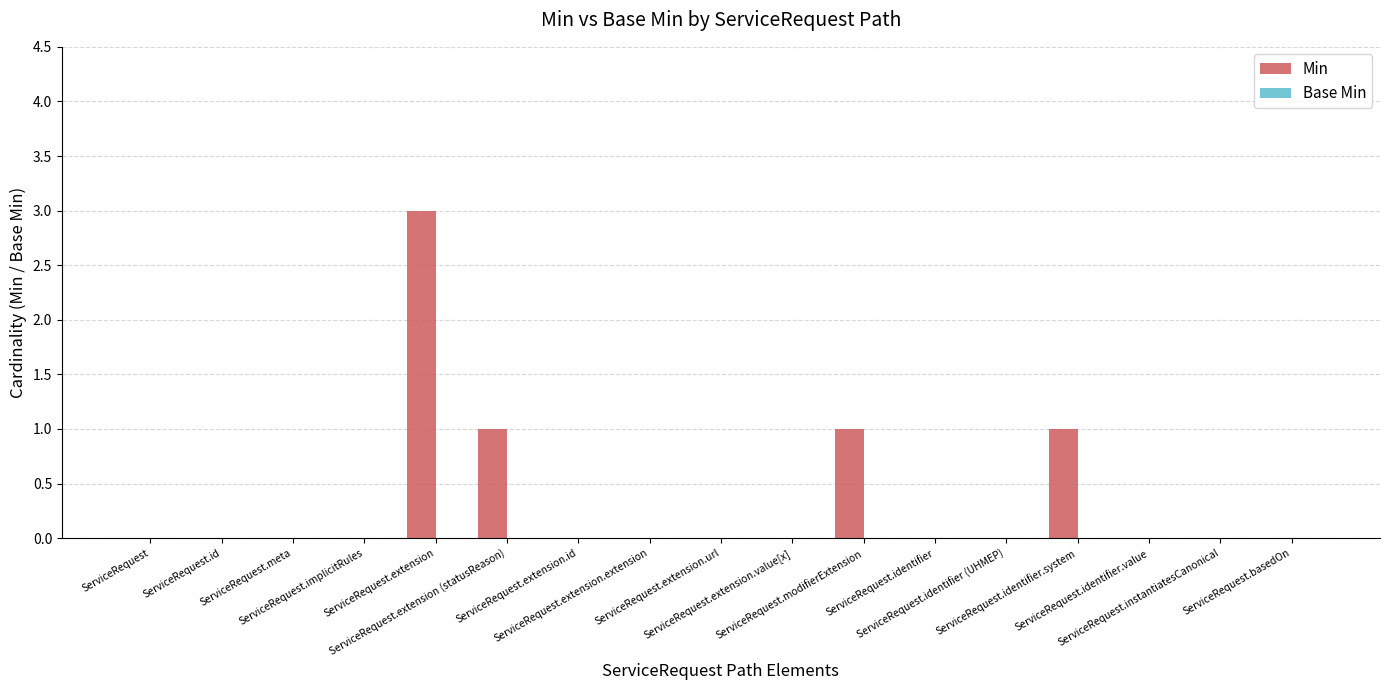

What is the sum of all values?

6